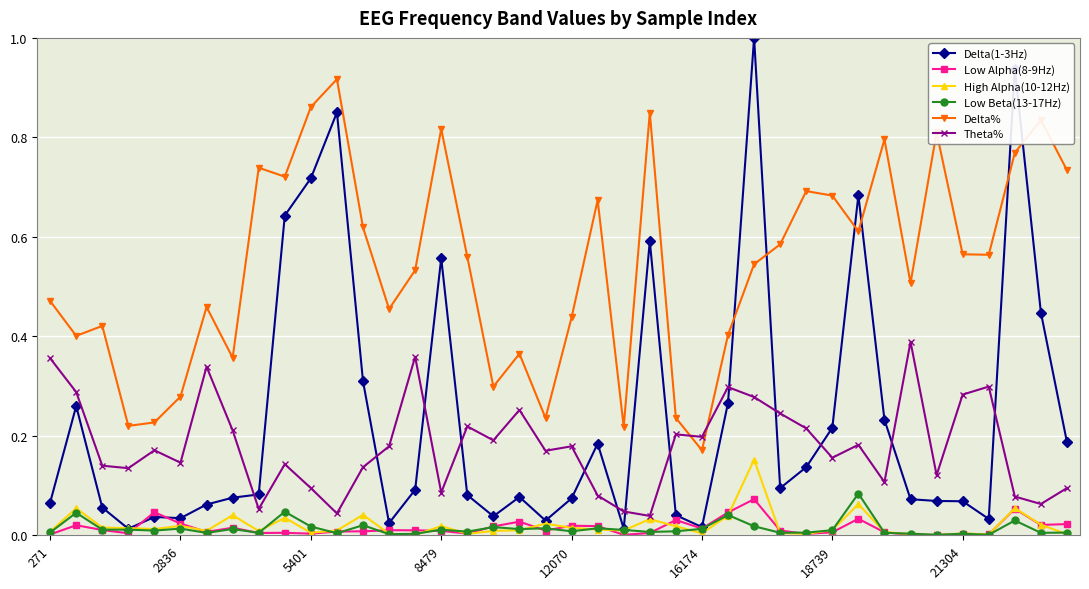

In High Alpha(10-12Hz), how many points are higher than both neighbors (excluding endpoints)?

12